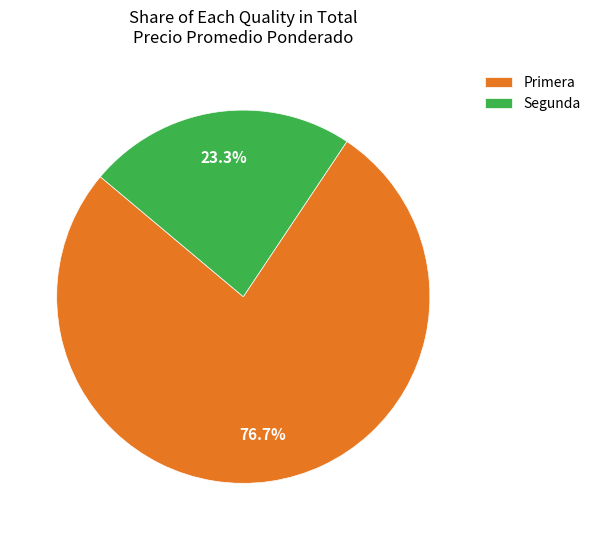

To the nearest percent, what percentage of the pie is Segunda?

23%